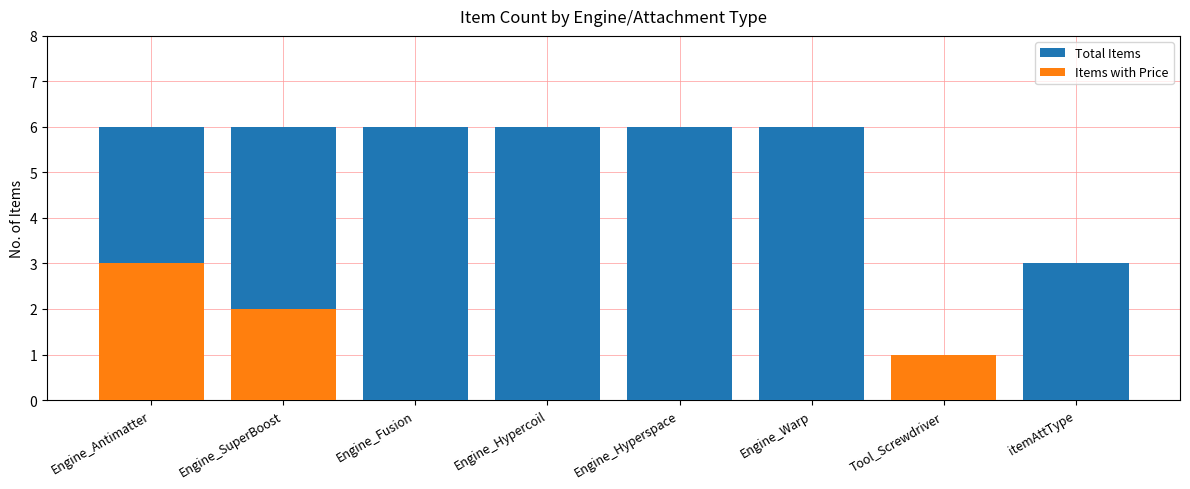

What is the sum of the Items with Price values at Engine_Warp and Engine_SuperBoost?

2